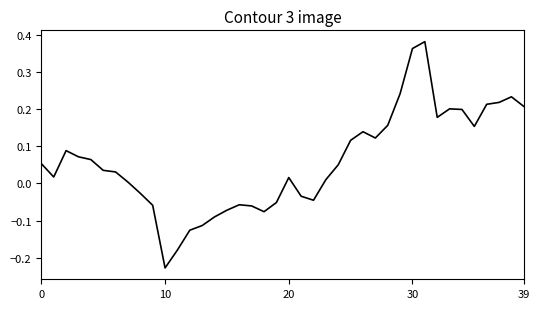

What is the difference between the maximum and minimum values?

0.6